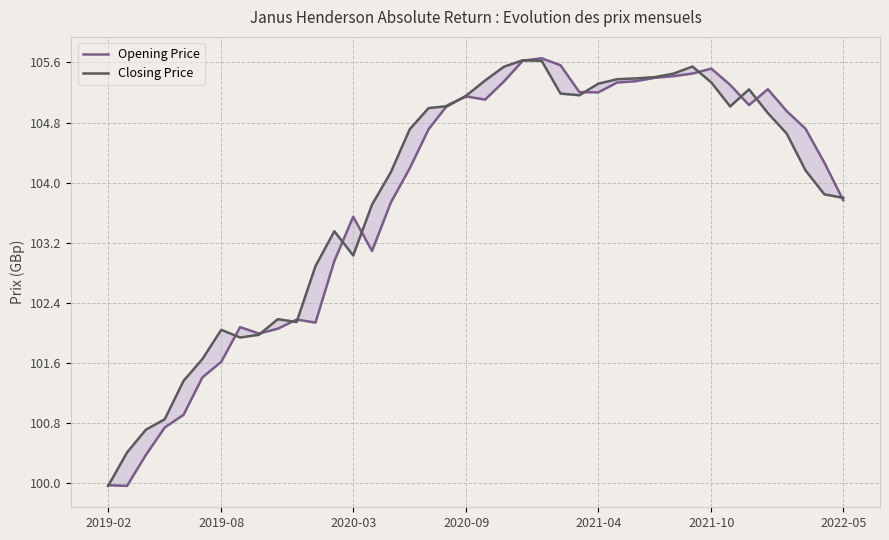

Which series changed the most between 10 and 16?

Closing Price